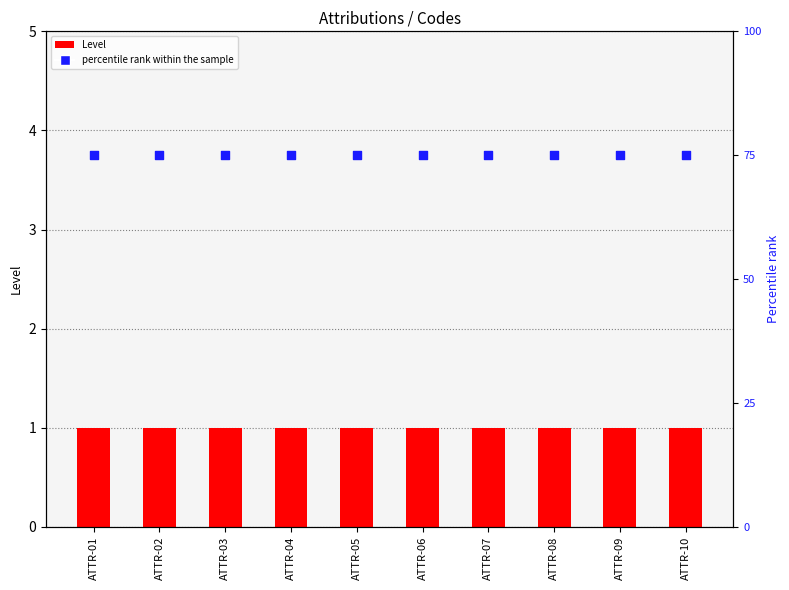

What is the total value across all series at ATTR-05?

76